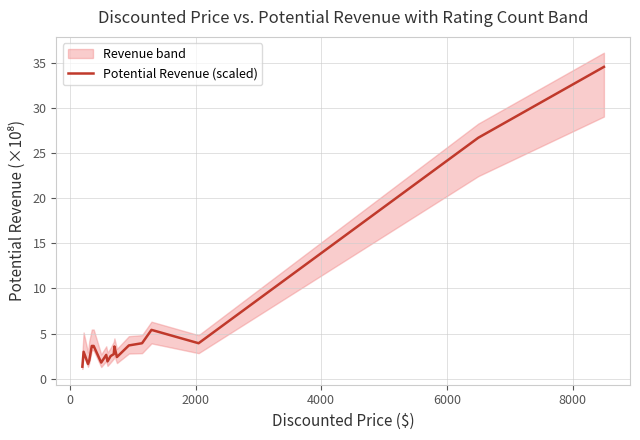

What is the smallest value displayed?

1.3